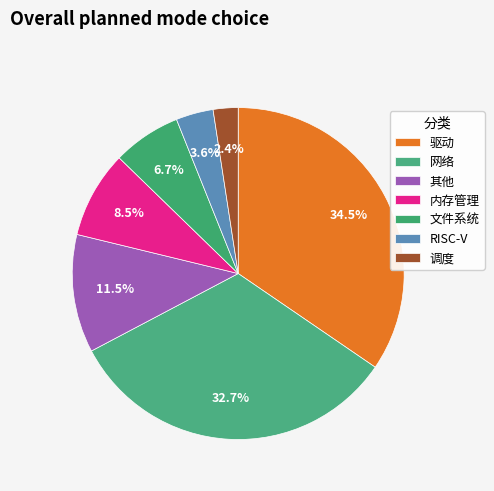

Count the number of slices in the pie.

7